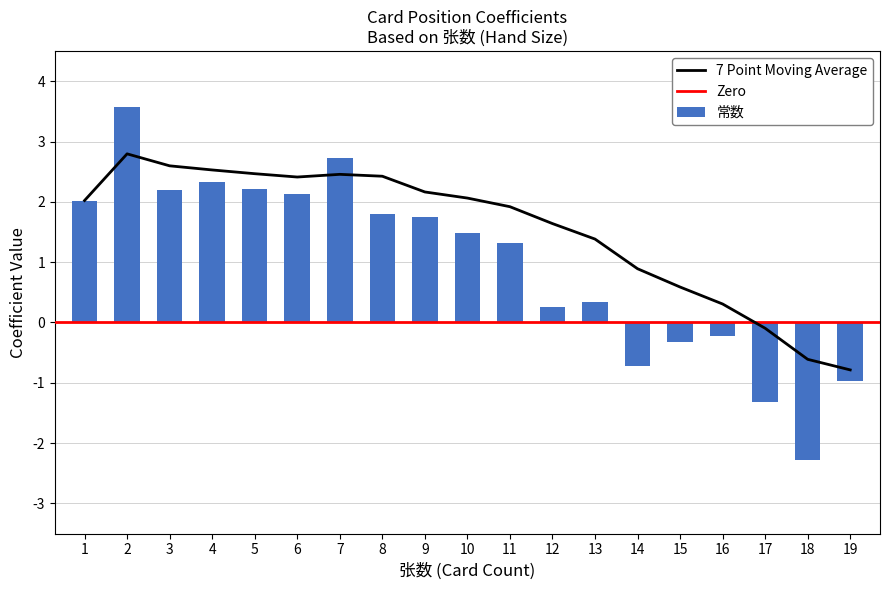

What is the lowest value of the 常数 series?

-2.3